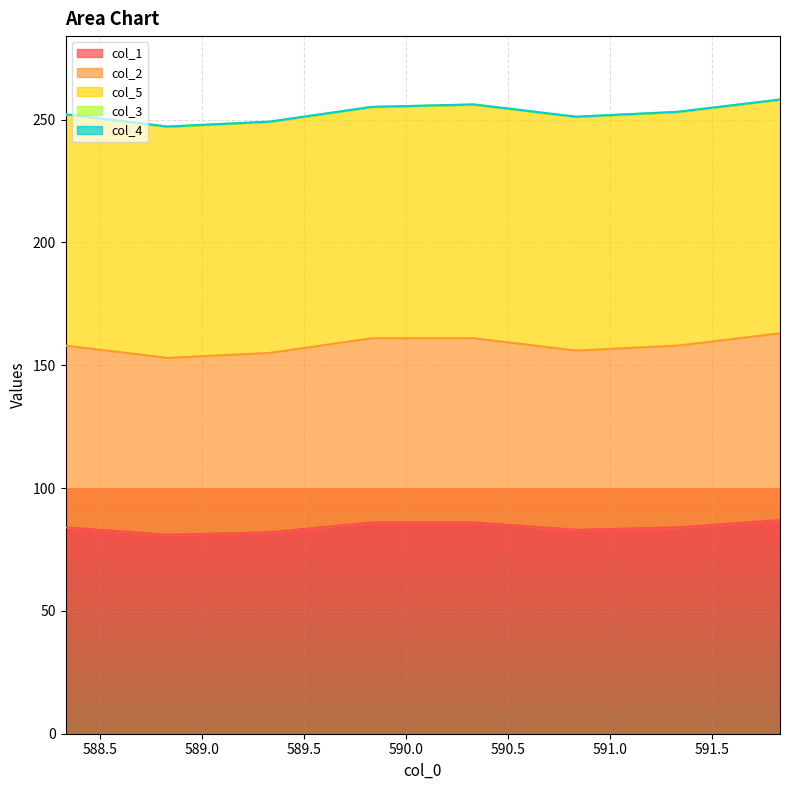

What is the label of the 1st point from the right?

591.8333333